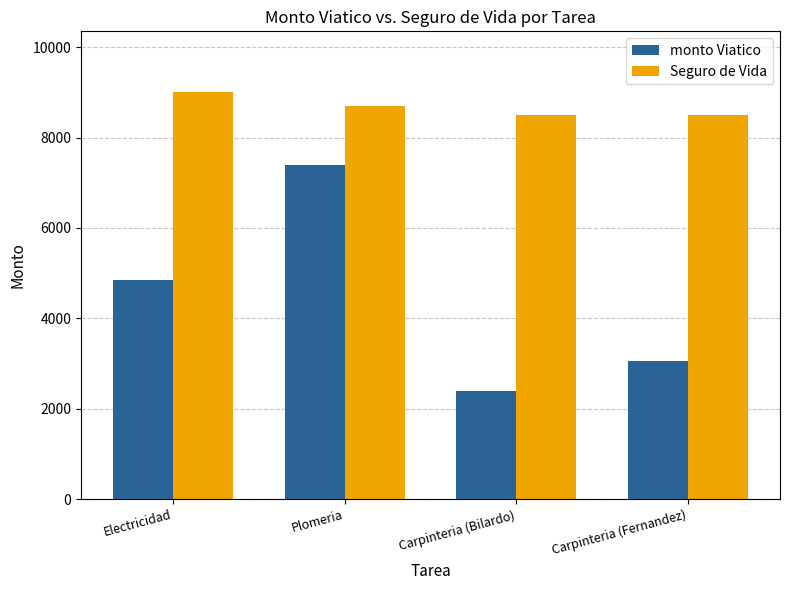

What are all the series names shown in the legend?

monto Viatico, Seguro de Vida